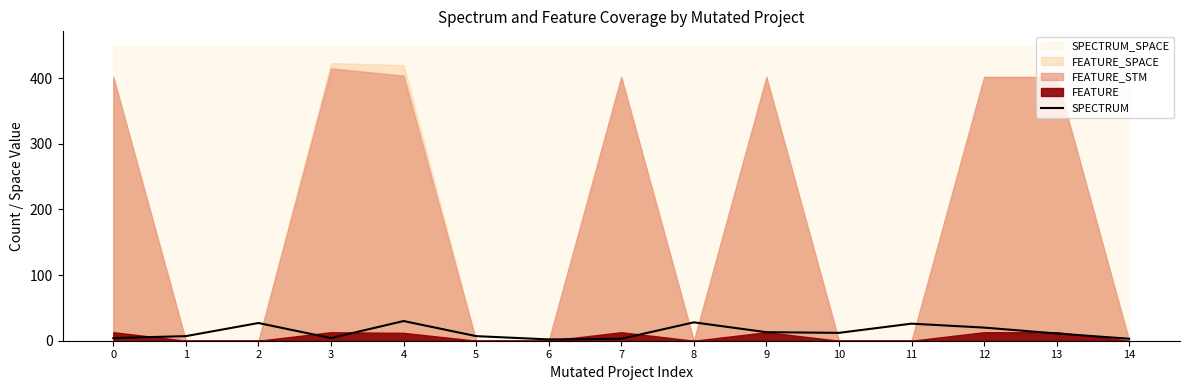

Reading right to left, list all the values displayed in this chart.

3	11	20	26	12	13	28	3	2	7	30	4	27	7	4